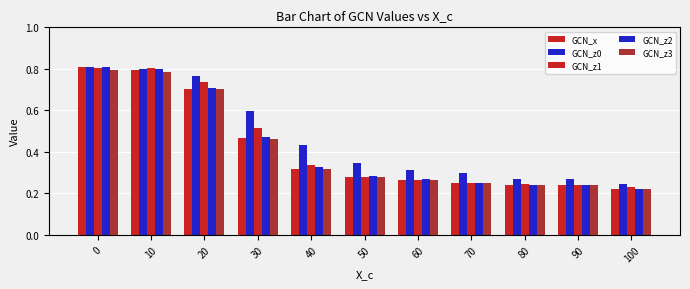

Which series has the widest spread of values?

GCN_z2